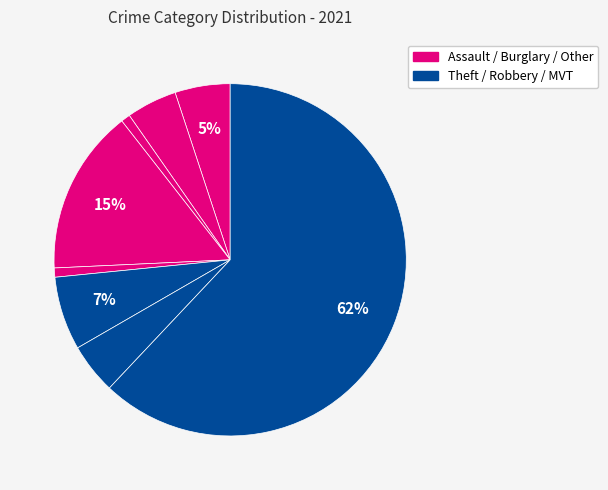

Count the number of slices in the pie.

8